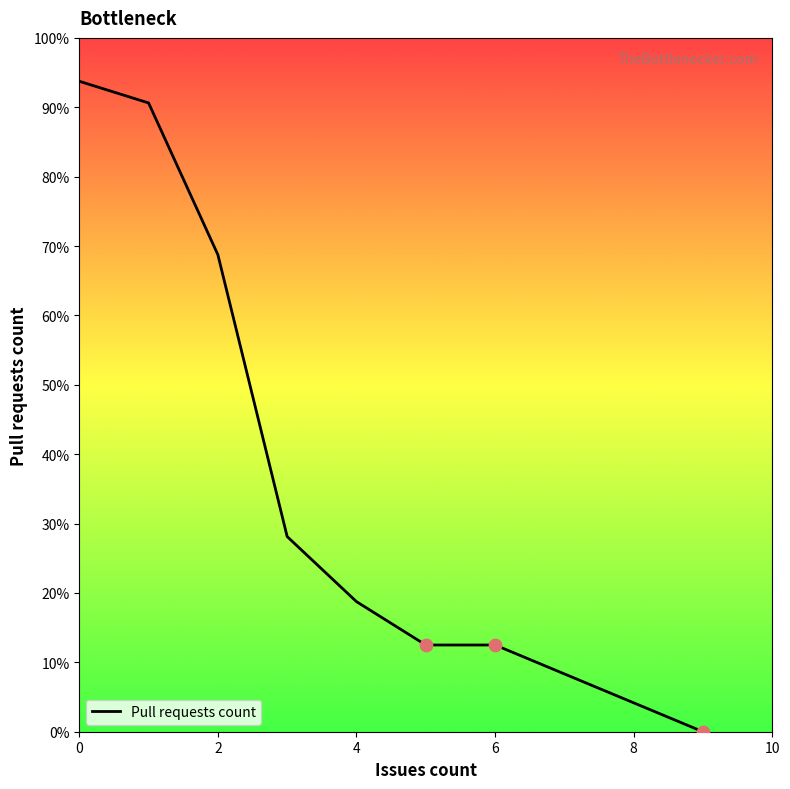

What is the sum of all values?

325.0